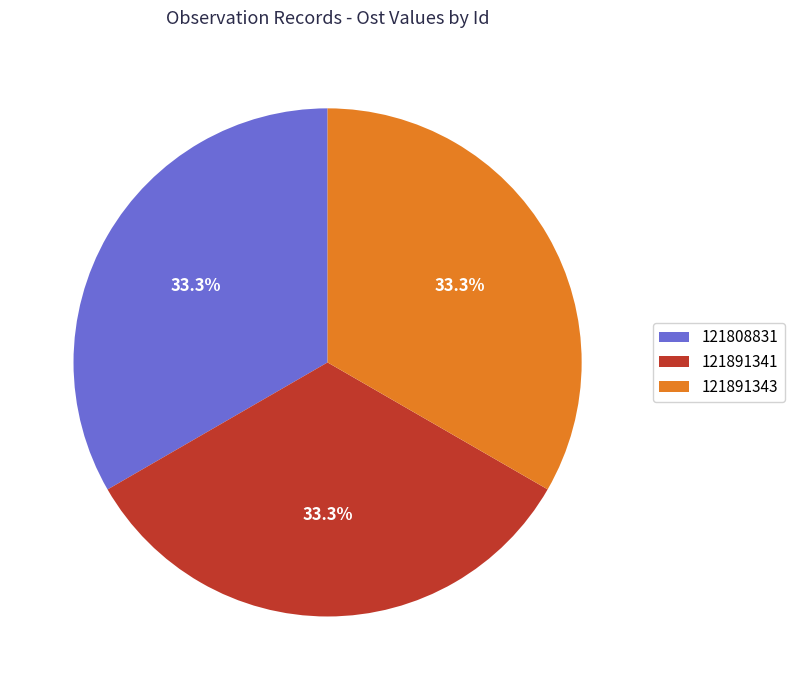

Is there any slice that represents more than half of the pie?

No